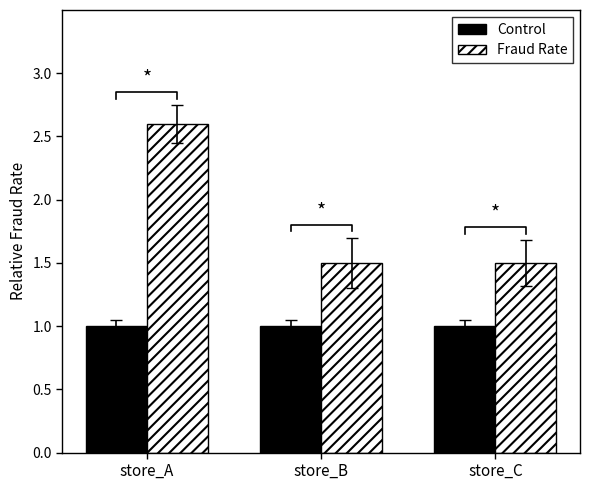

Rank the series by their average value, from highest to lowest.

Fraud Rate, Control